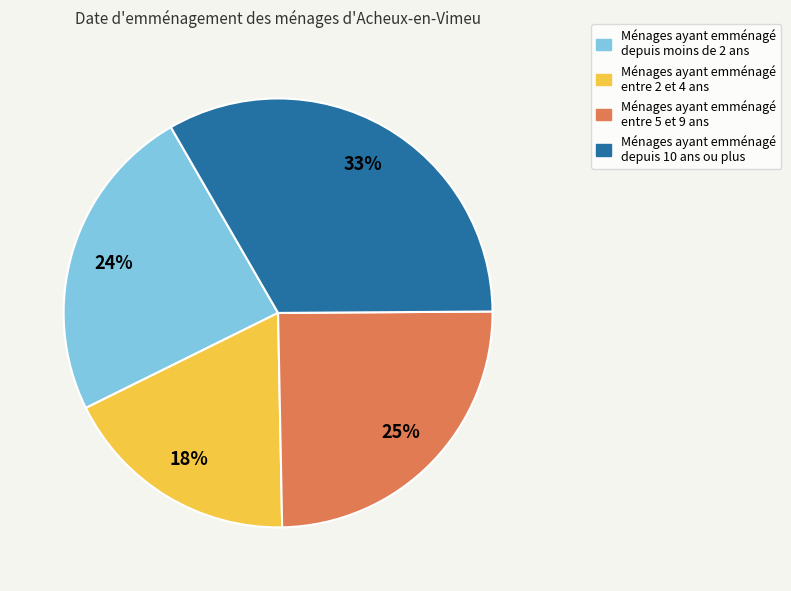

The Ménages ayant emménagé entre 2 et 4 ans slice represents 9% of the pie. True or false?

False